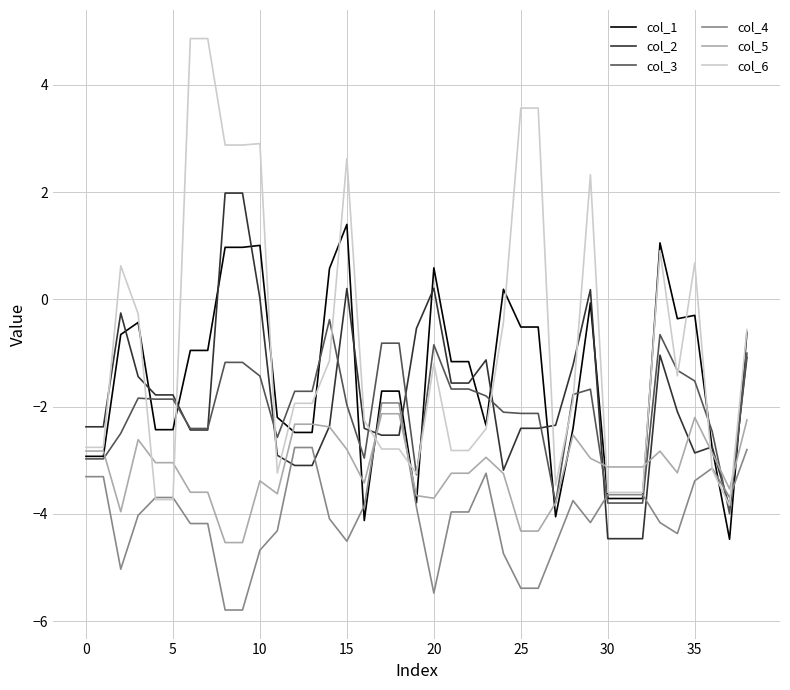

How many categories are shown in the chart?

39